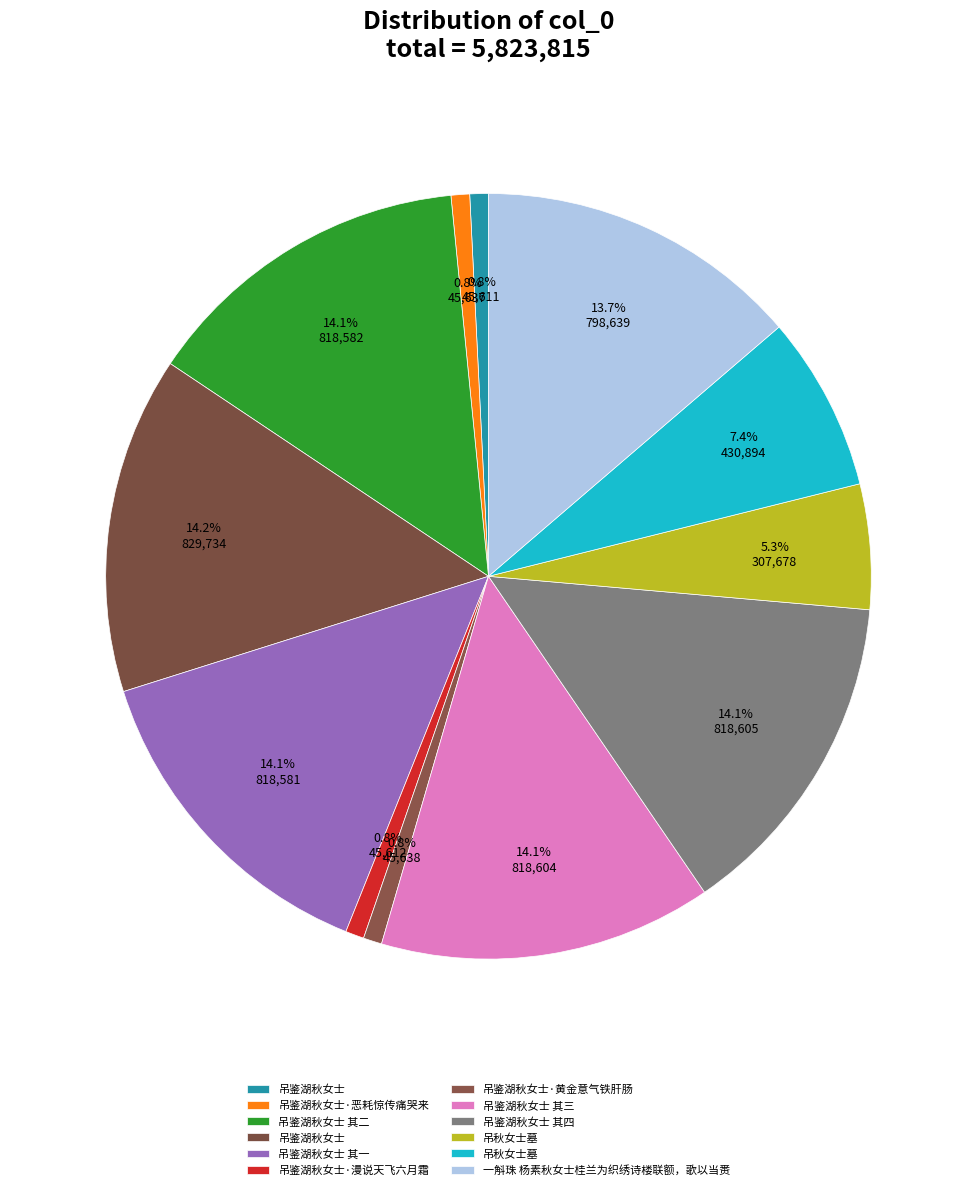

How many segments does this pie chart have?

12